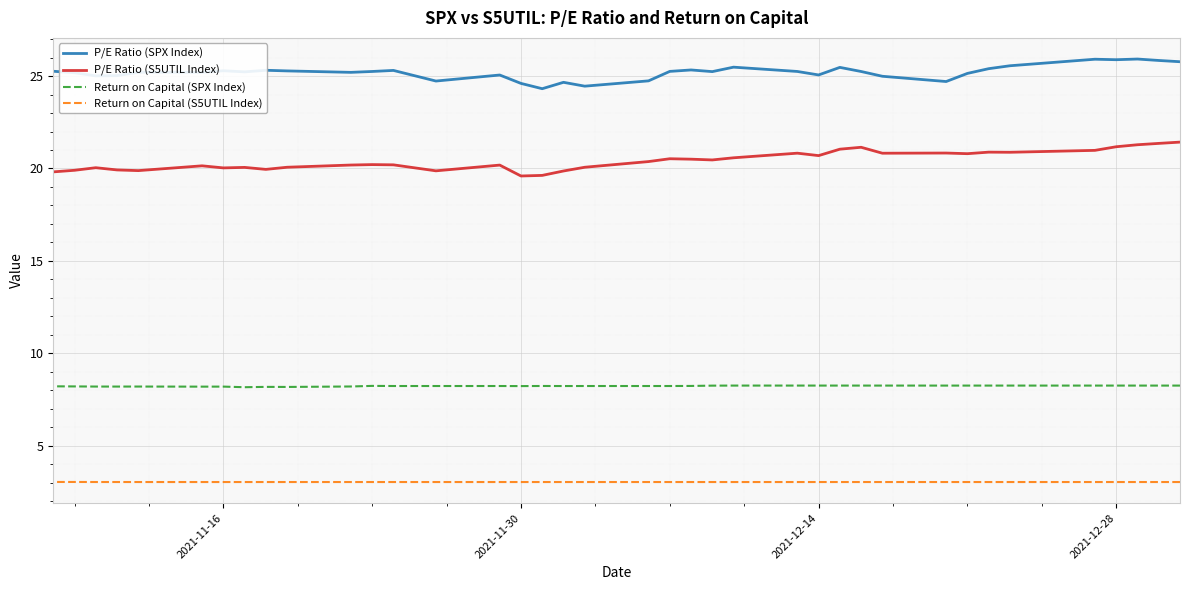

How many lines are shown in the chart?

4